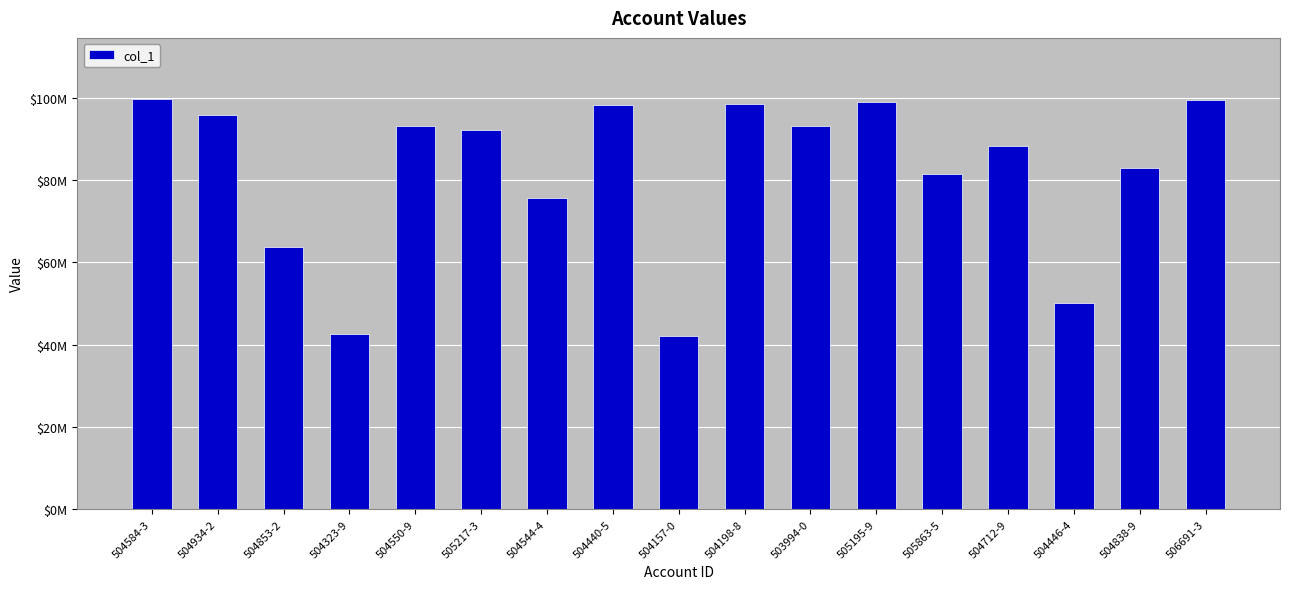

Which label corresponds to the largest value in the chart?

504584-3